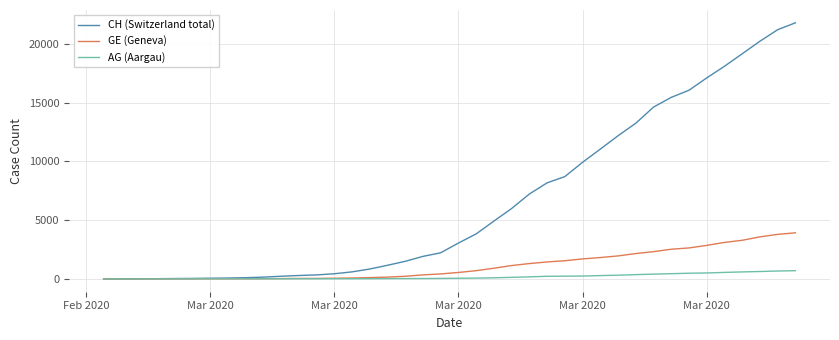

Which series has the widest spread of values?

CH (Switzerland total)